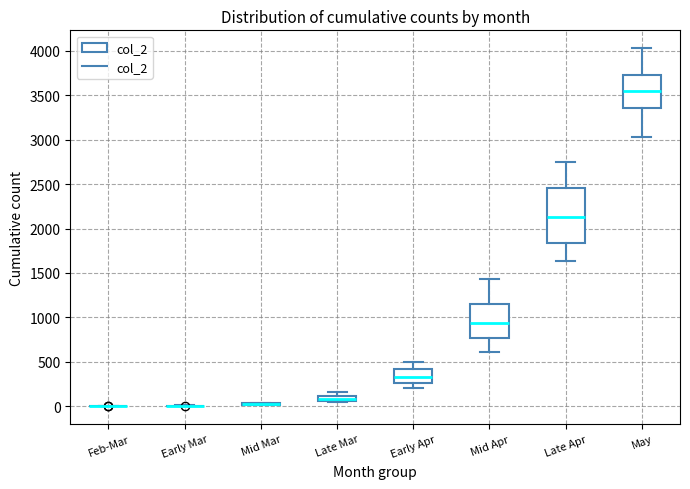

Which box is the tallest, from its lower edge to its upper edge?

Late Apr